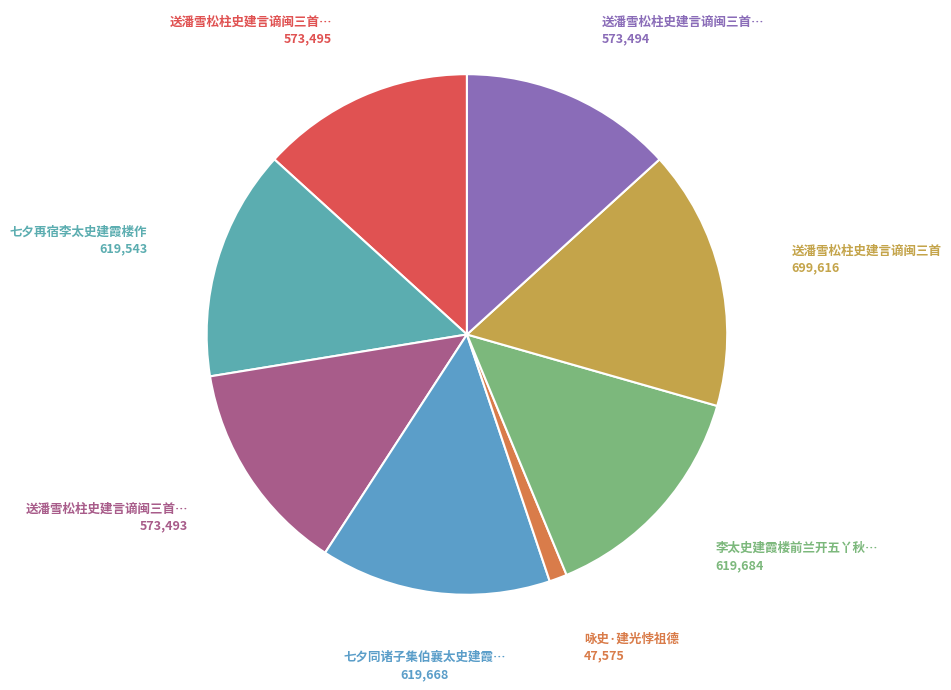

Count the number of slices in the pie.

8